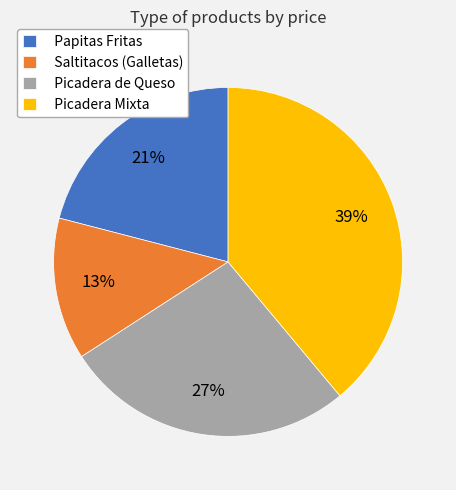

Rank the categories by value from lowest to highest.

Saltitacos (Galletas), Papitas Fritas, Picadera de Queso, Picadera Mixta